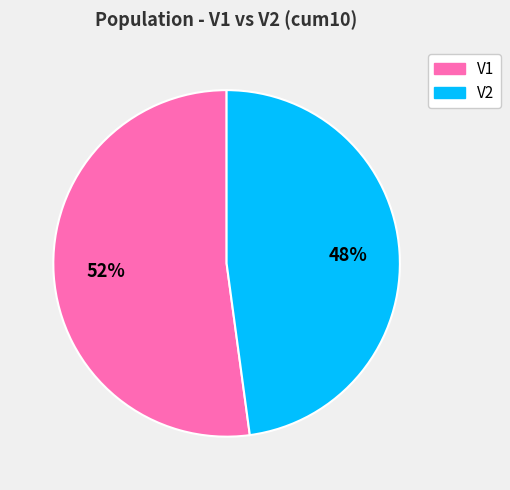

To the nearest percent, what is the combined percentage of V1 and V2?

100%